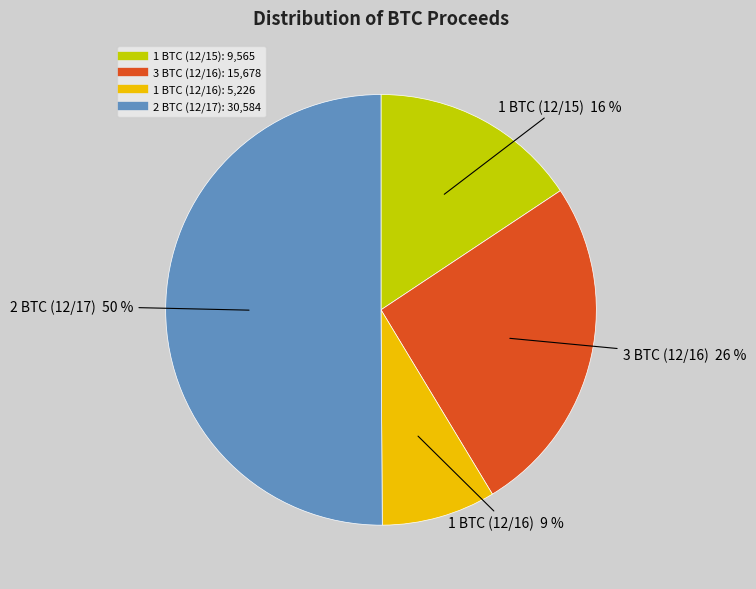

What is the largest slice in the pie chart?

2 BTC (12/17)